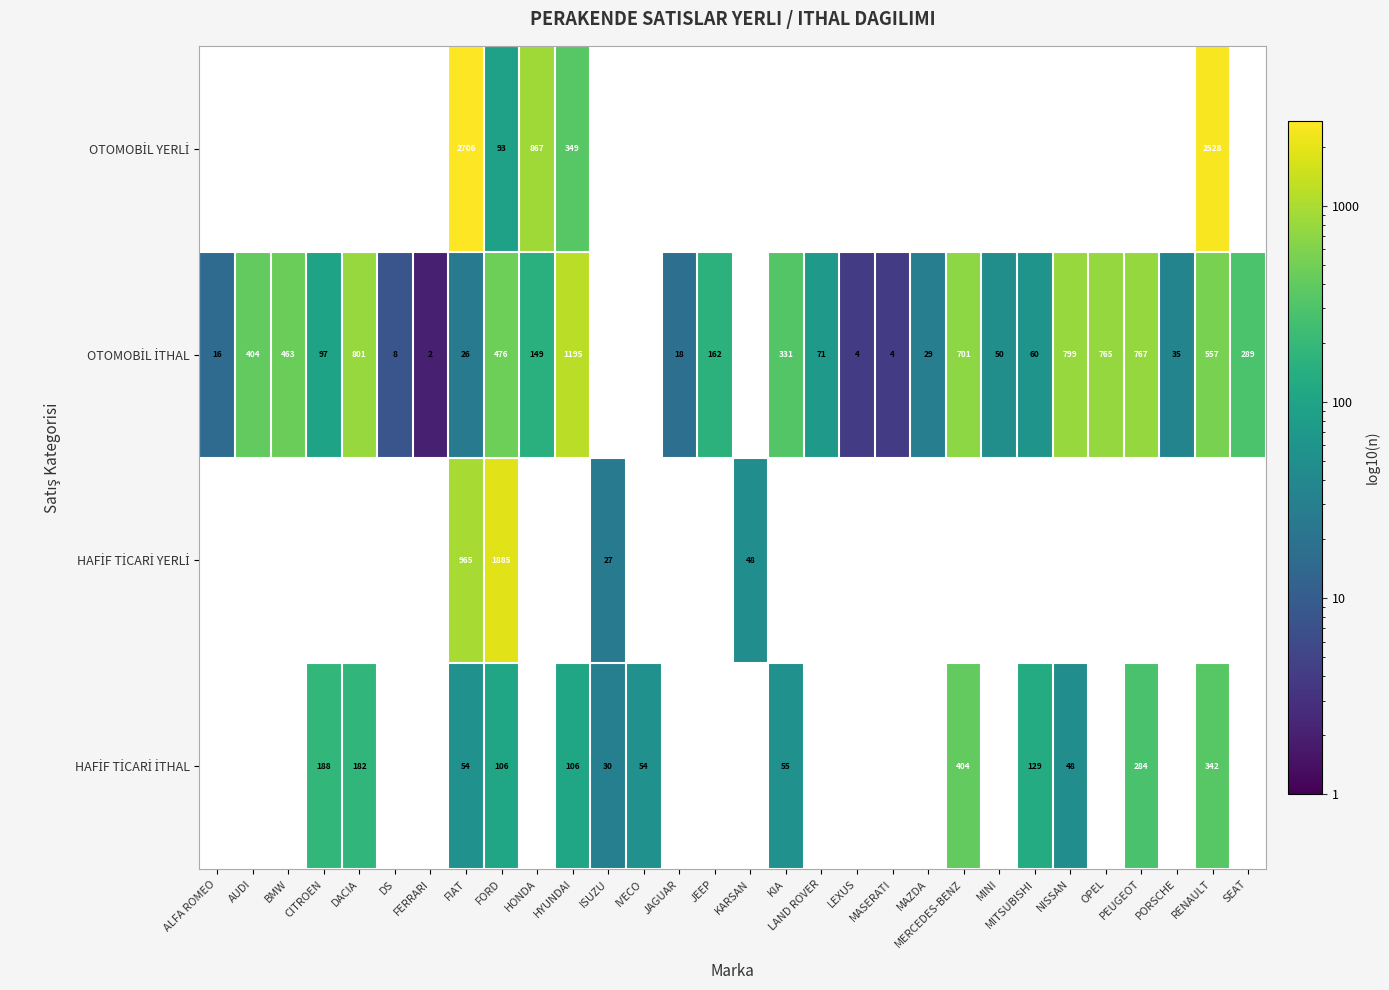

What is the total value across all series at FIAT?

3751